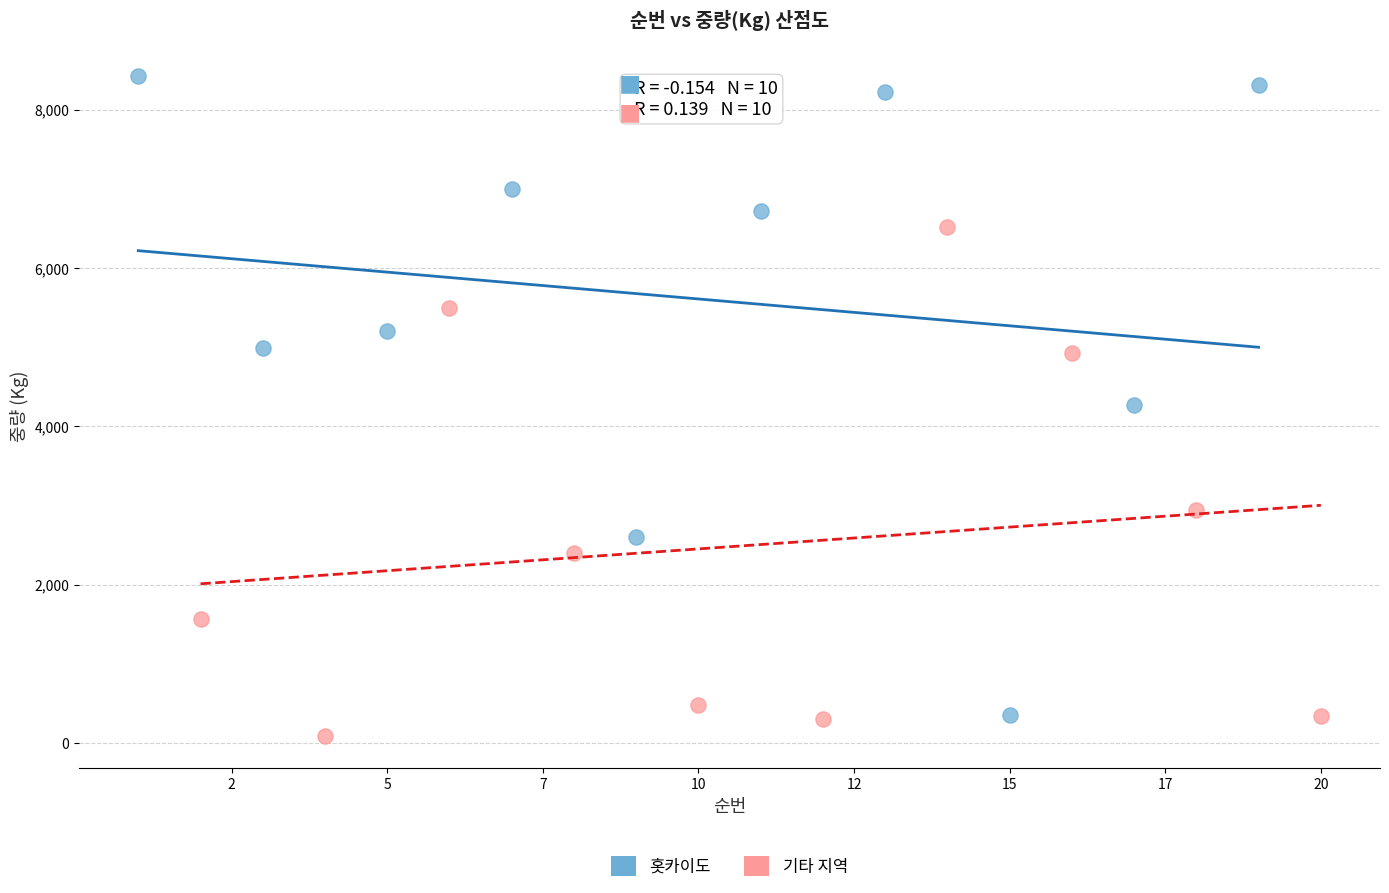

Which series reaches the maximum Y coordinate?

홋카이도